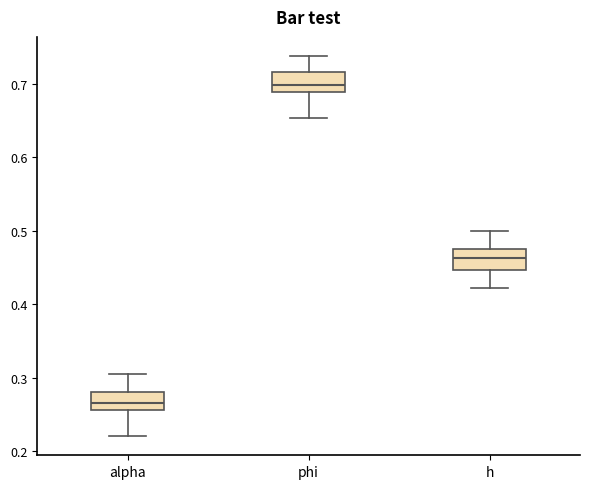

Where does the lower whisker of the box for h end on the y-axis? The values are not printed on the chart, so give them approximately, as read against the axis.

0.42